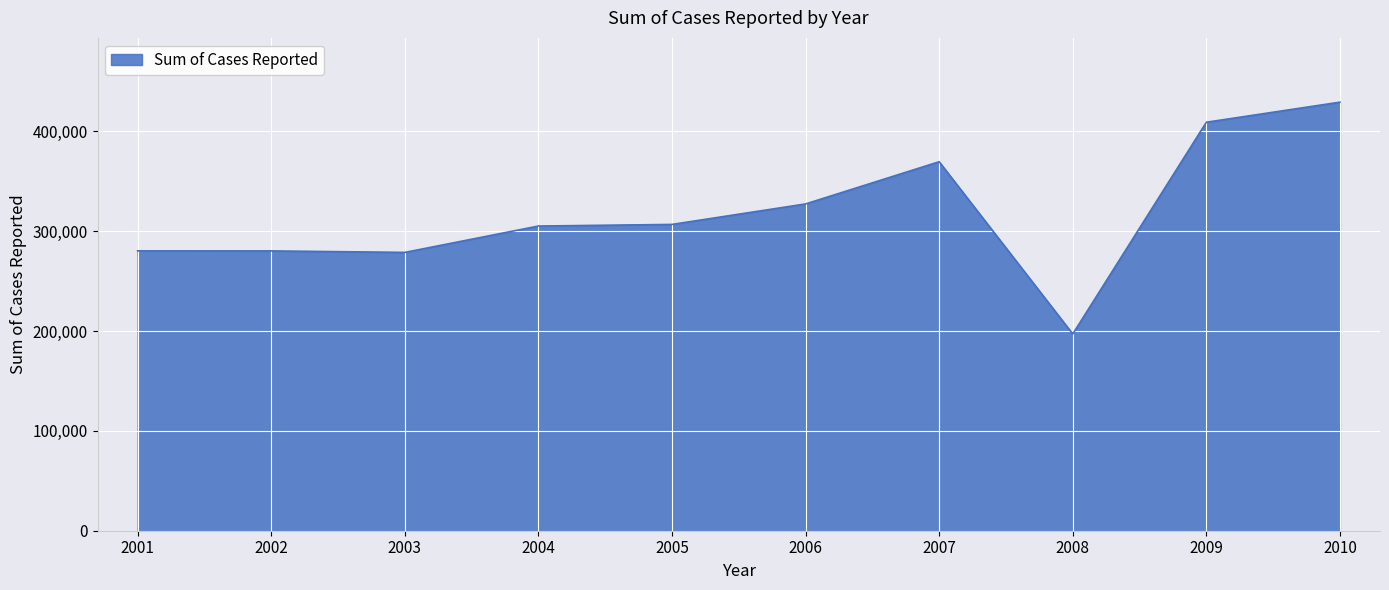

What is the difference between the values at 2001 and 2005?

26483